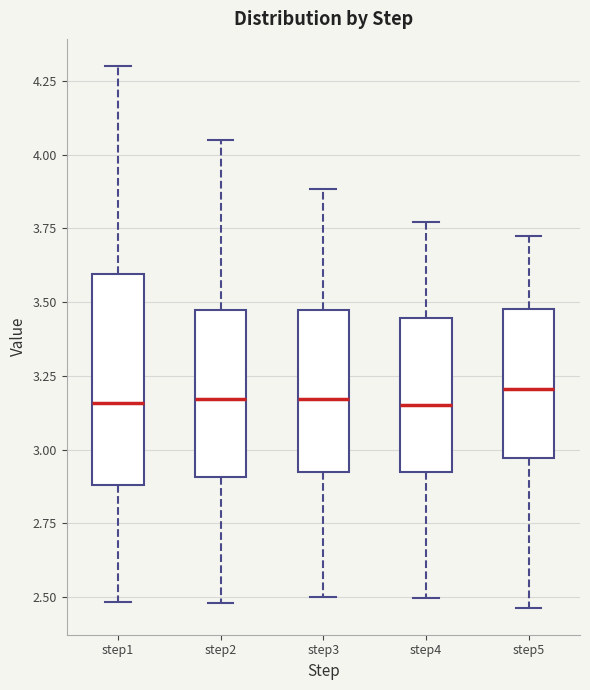

Where does the upper whisker of the box for step5 end on the y-axis? The values are not printed on the chart, so give them approximately, as read against the axis.

3.70